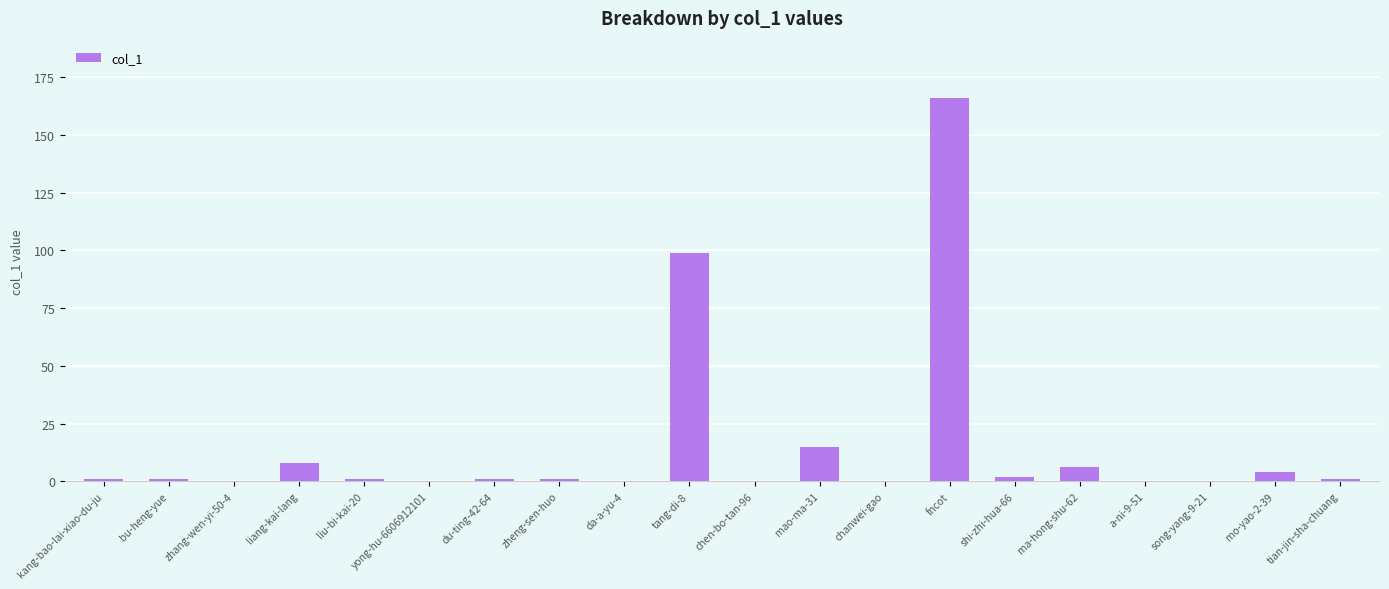

Read the value at tian-jin-sha-chuang.

1